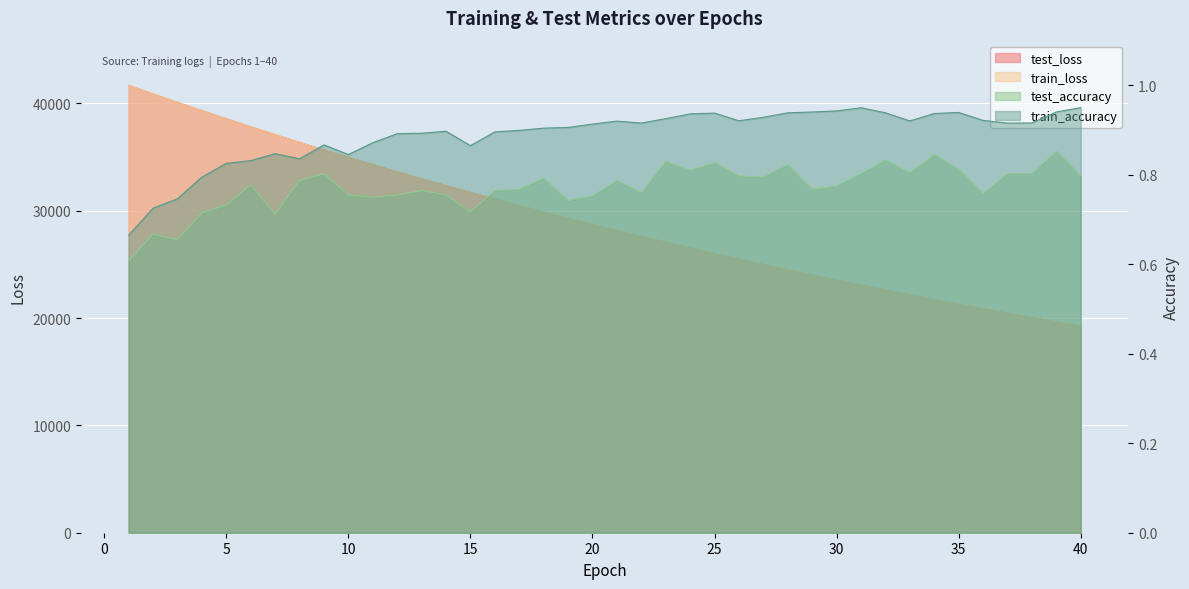

What is the value of the train_accuracy point at the 13th from the left?

0.9